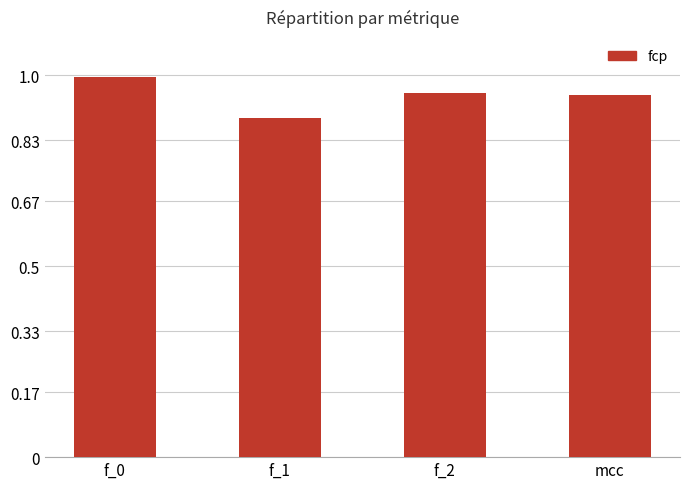

What is the label of the 4th bar from the left?

mcc